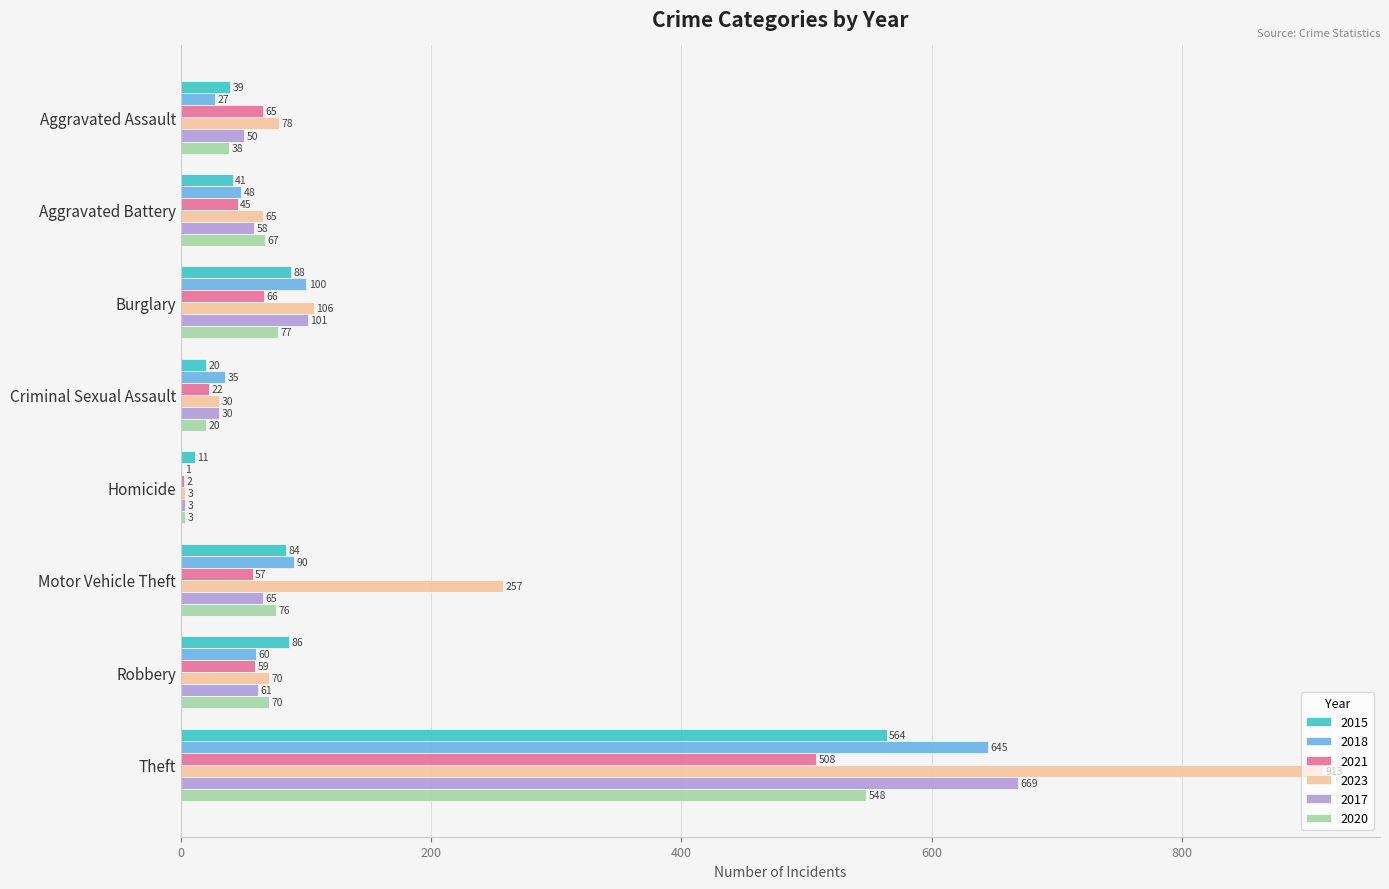

At which label is 2018 closest to 323?

Burglary